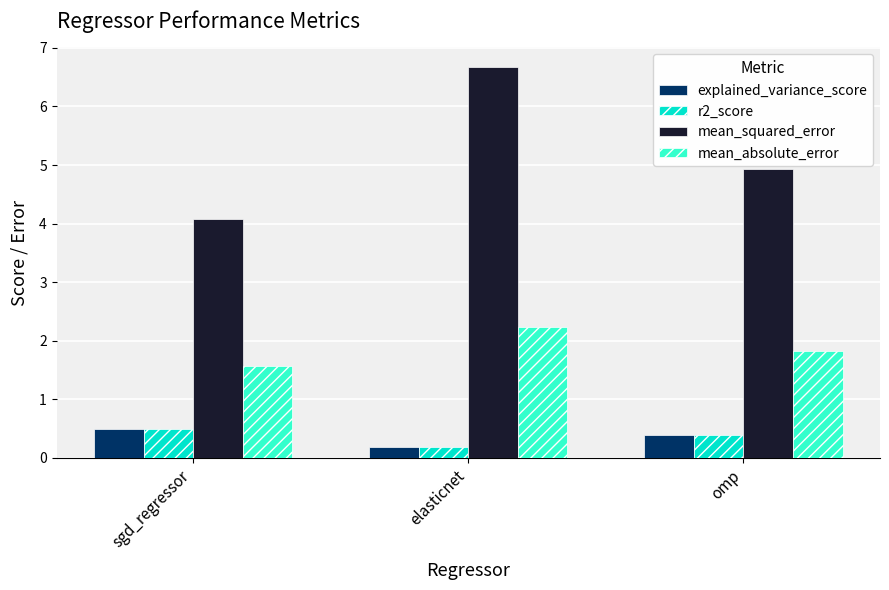

At which category is the sum across all series the highest?

elasticnet